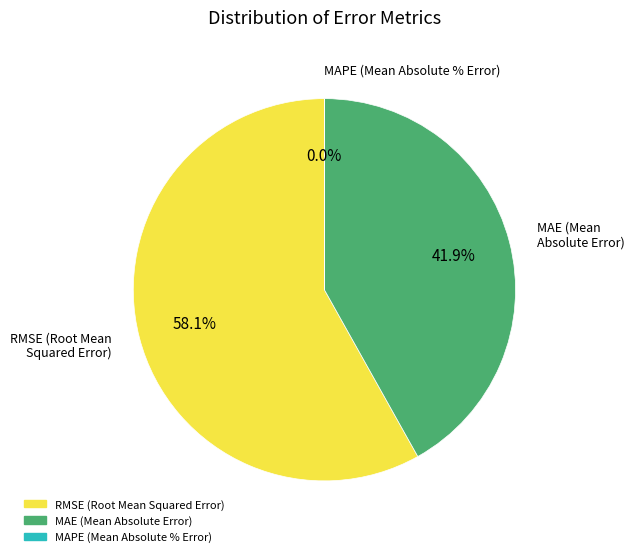

Which category has the biggest portion of the pie?

RMSE (Root Mean Squared Error)